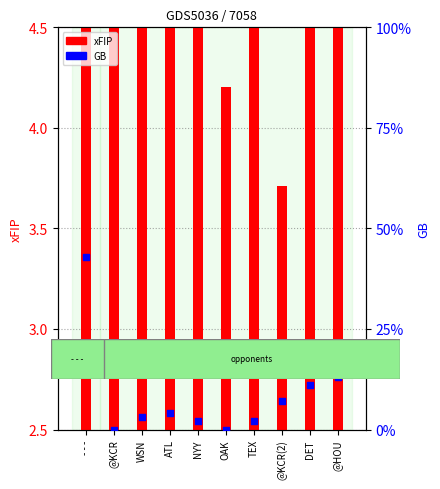

At which category is the sum across all series the highest?

- - -